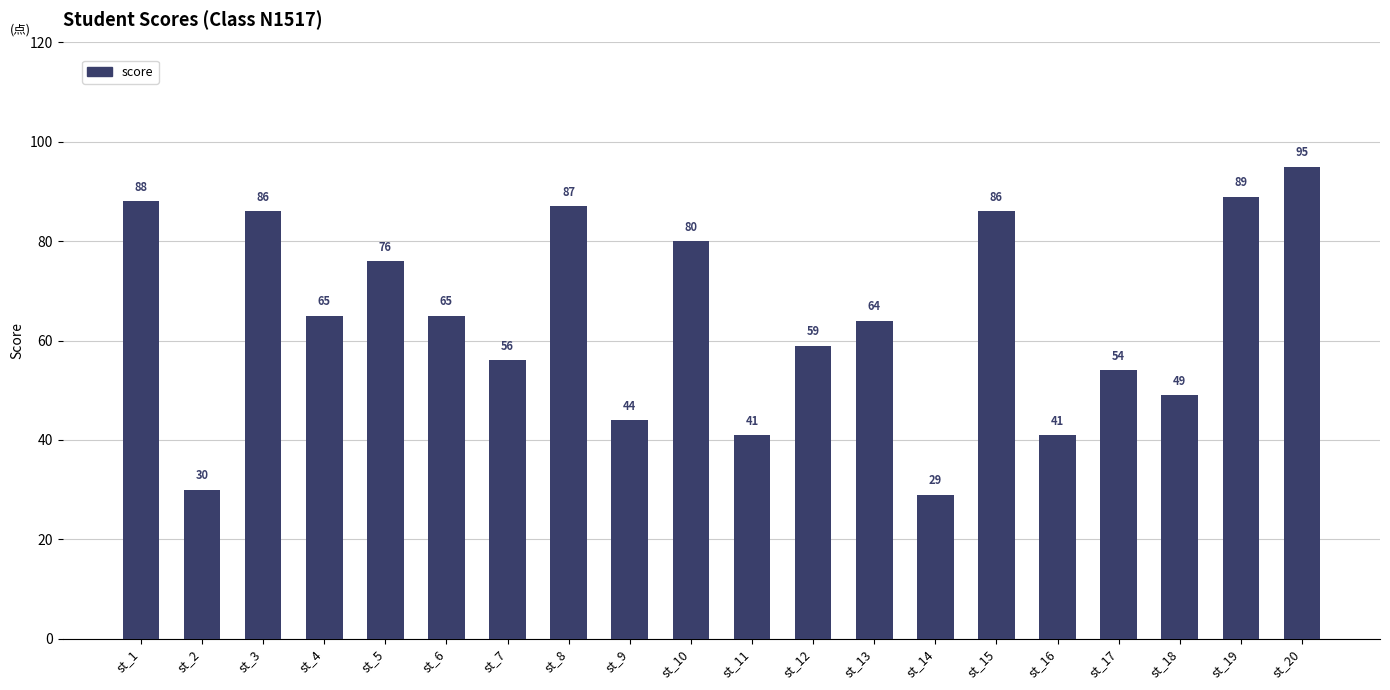

The chart shows a value of 23 at st_11. True or false?

False